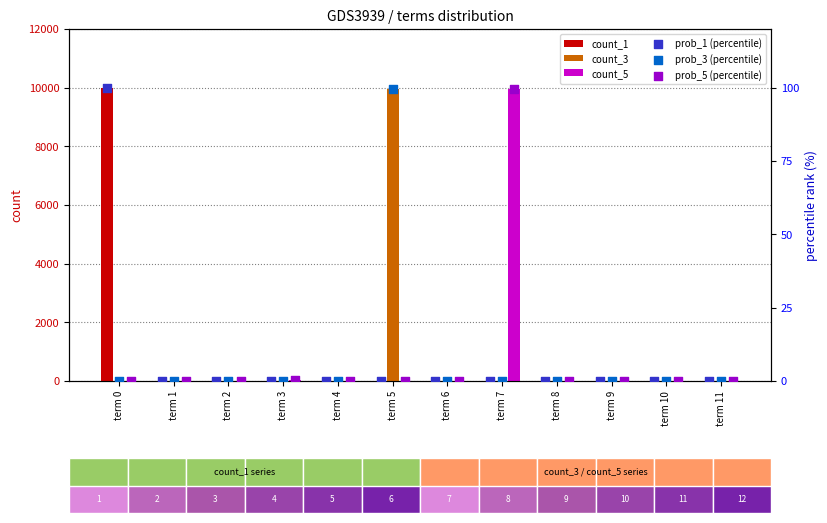

Which series contains the highest Y value?

count_1